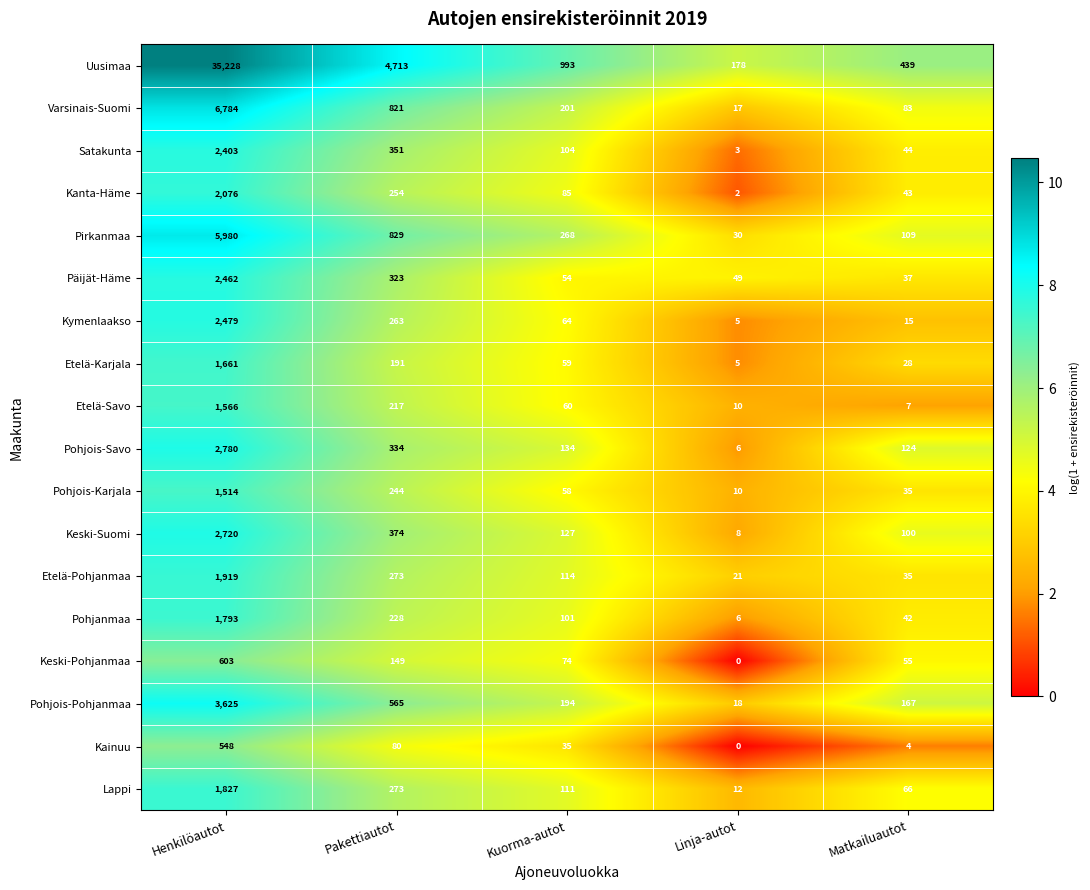

What value does the Pohjois-Savo series have at Pakettiautot, to the nearest 50?

350